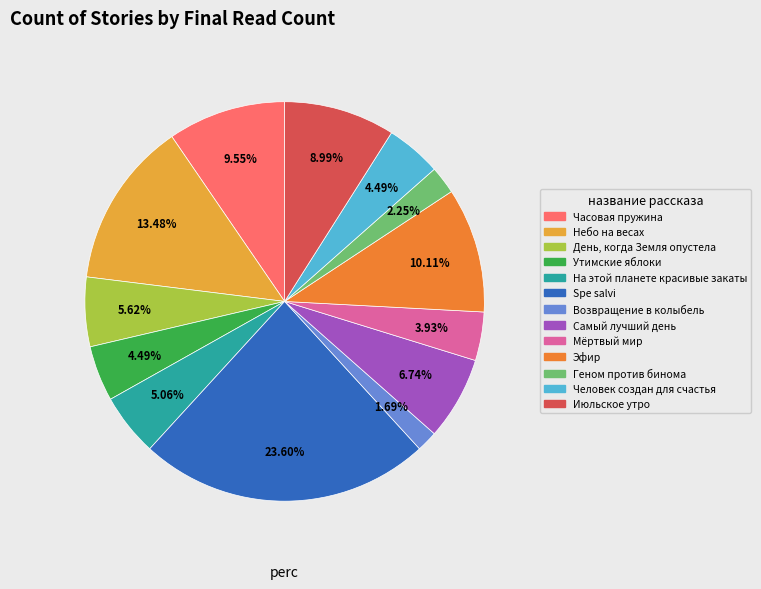

How much of the chart is everything except Утимские яблоки?

95.5%